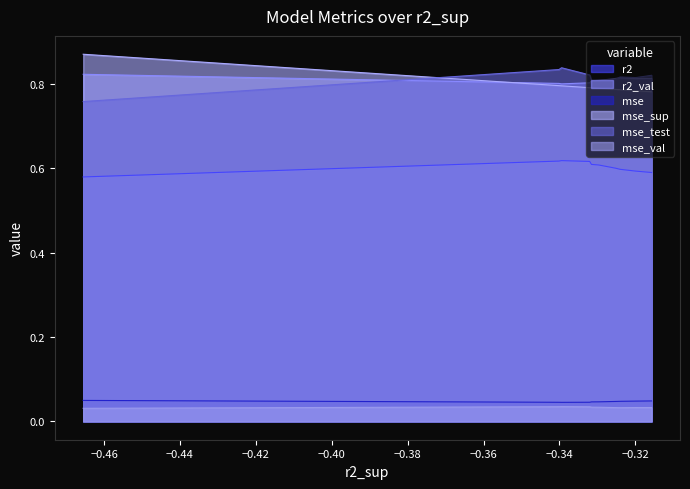

True or false: mse_val and mse intersect in this chart.

False